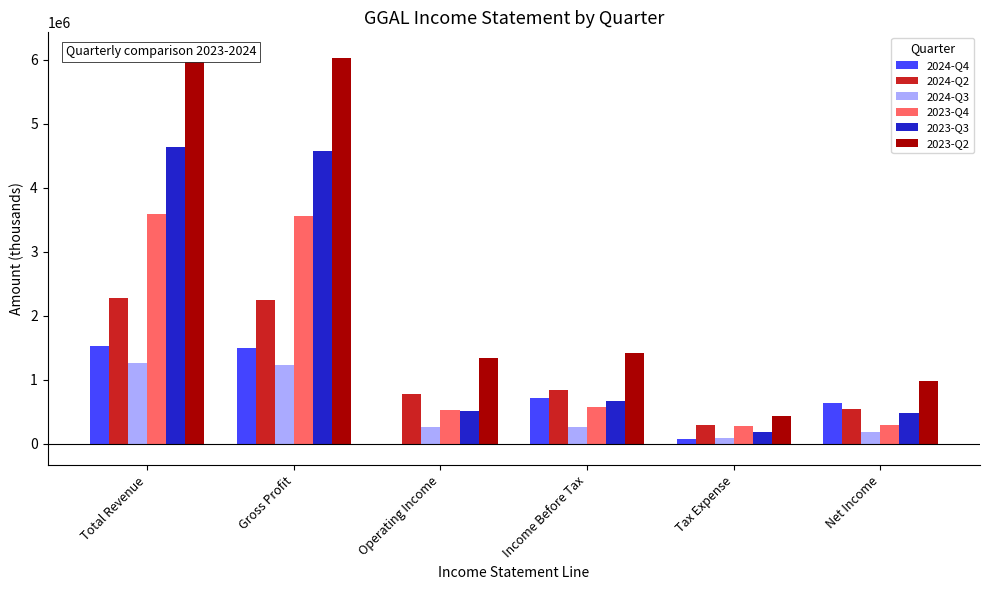

At how many categories does at least one series exceed 1302997?

4